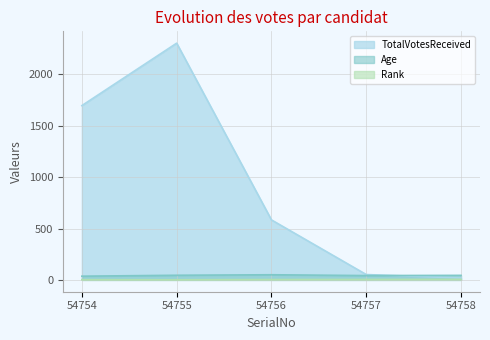

Which has a higher value, 54758 or 54755?

54755